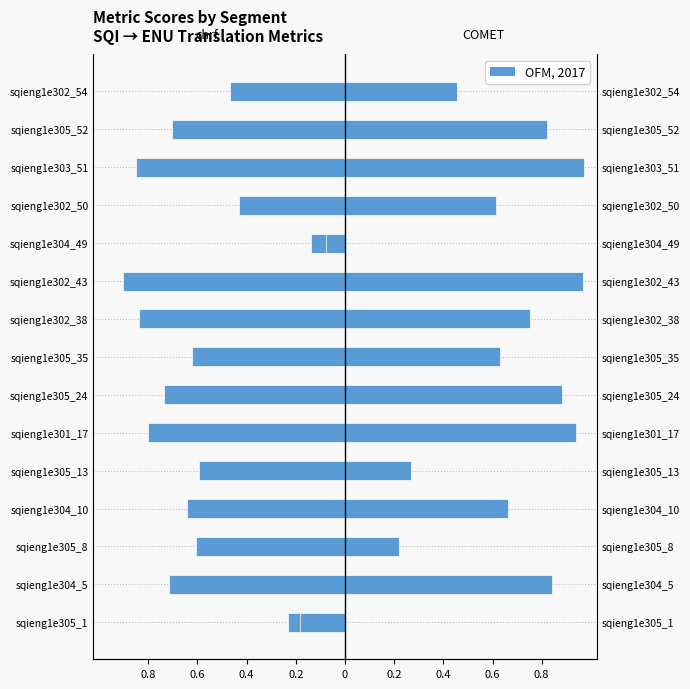

What is the difference between the metric_COMET values at sqieng1e302_50 and sqieng1e303_51?

0.4